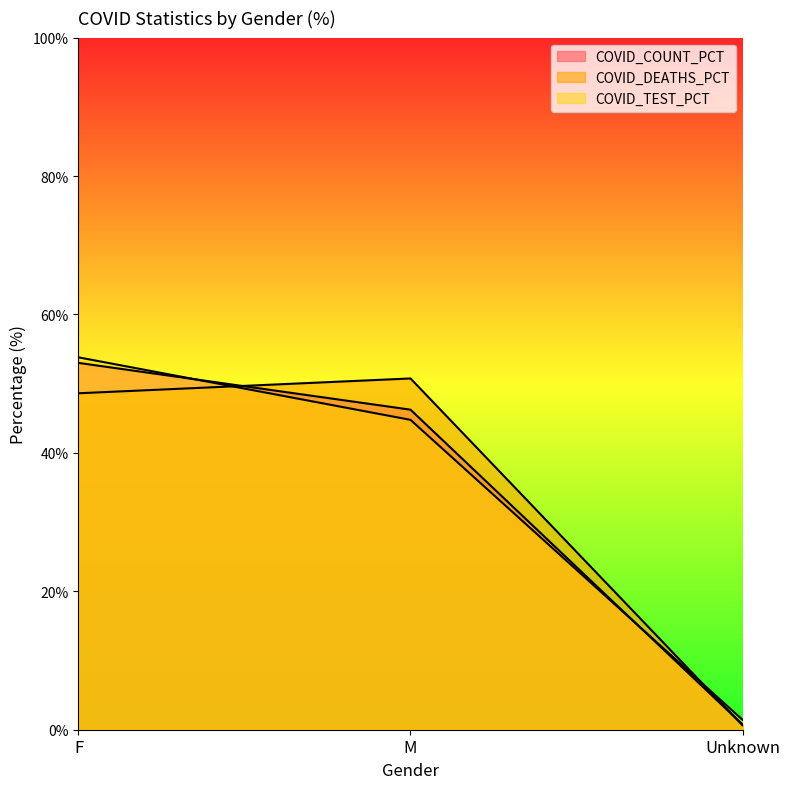

The value of COVID_COUNT_PCT at Unknown is 0.3. True or false?

False